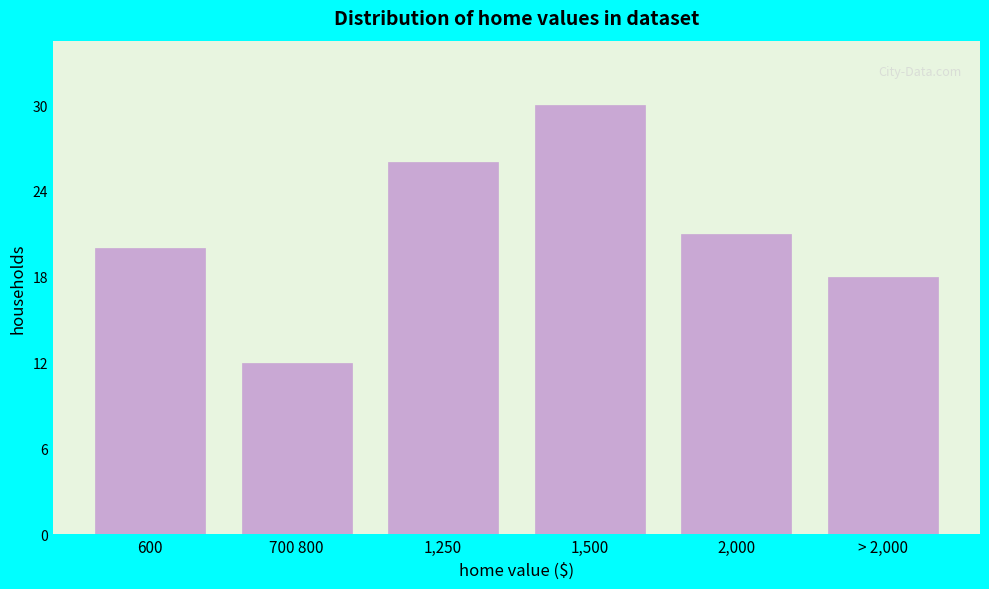

Reading left to right, list all the values displayed in this chart.

20	12	26	30	21	18